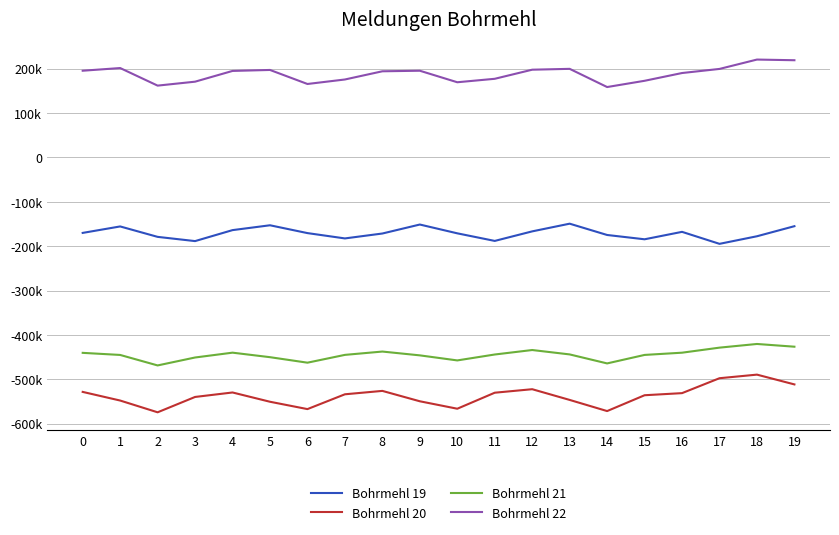

Is this an area chart (filled region under the line)?

No